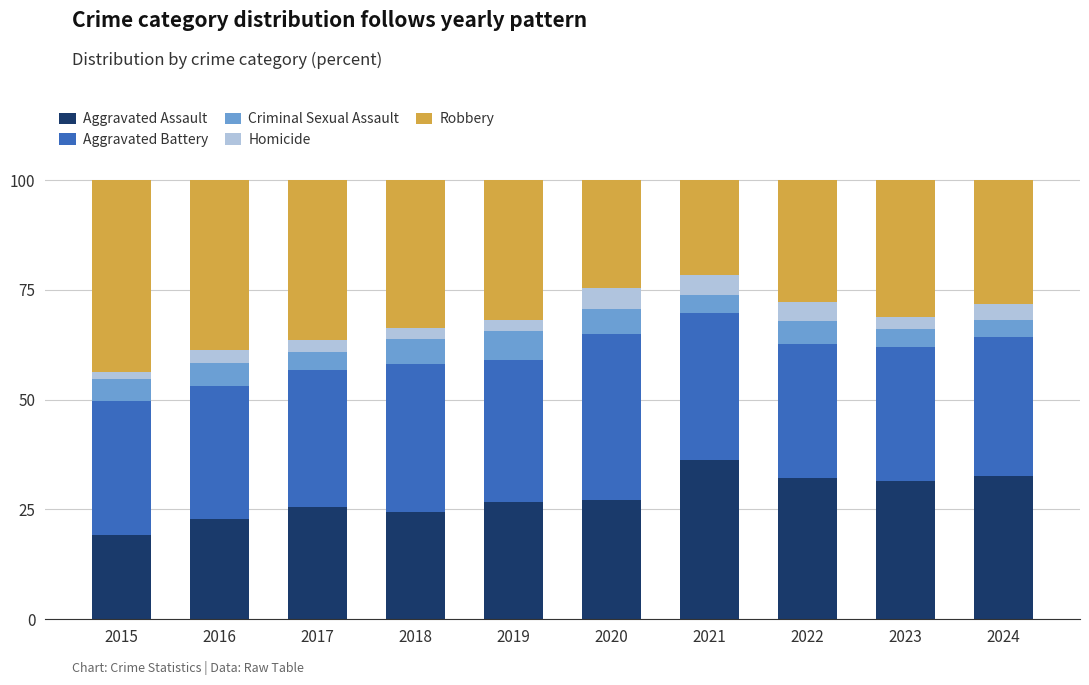

Which category has the lowest value in the Aggravated Assault series?

2015